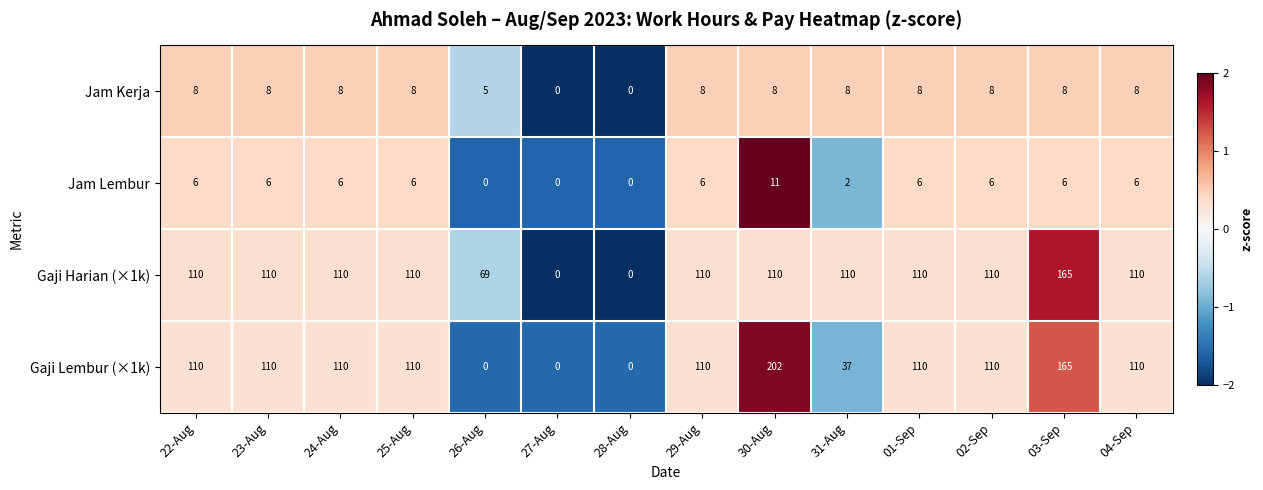

At which category is the sum across all series the highest?

03-Sep